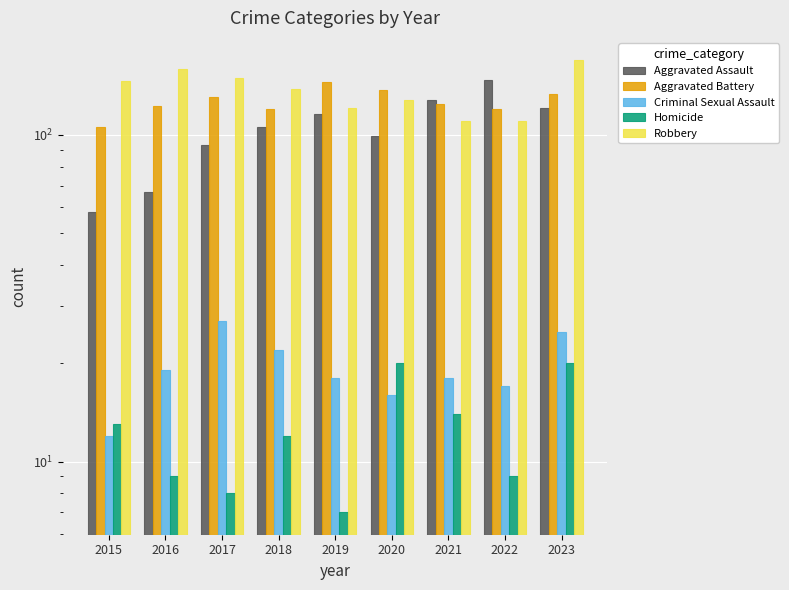

What is the spread (max minus min) of values at 2019?

138